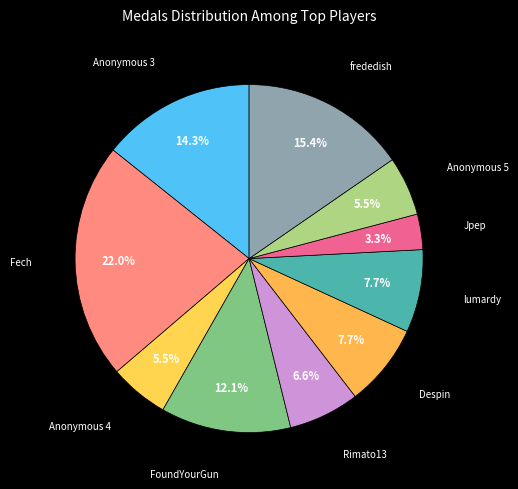

What is the ratio of the value at Jpep to the value at FoundYourGun?

0.3